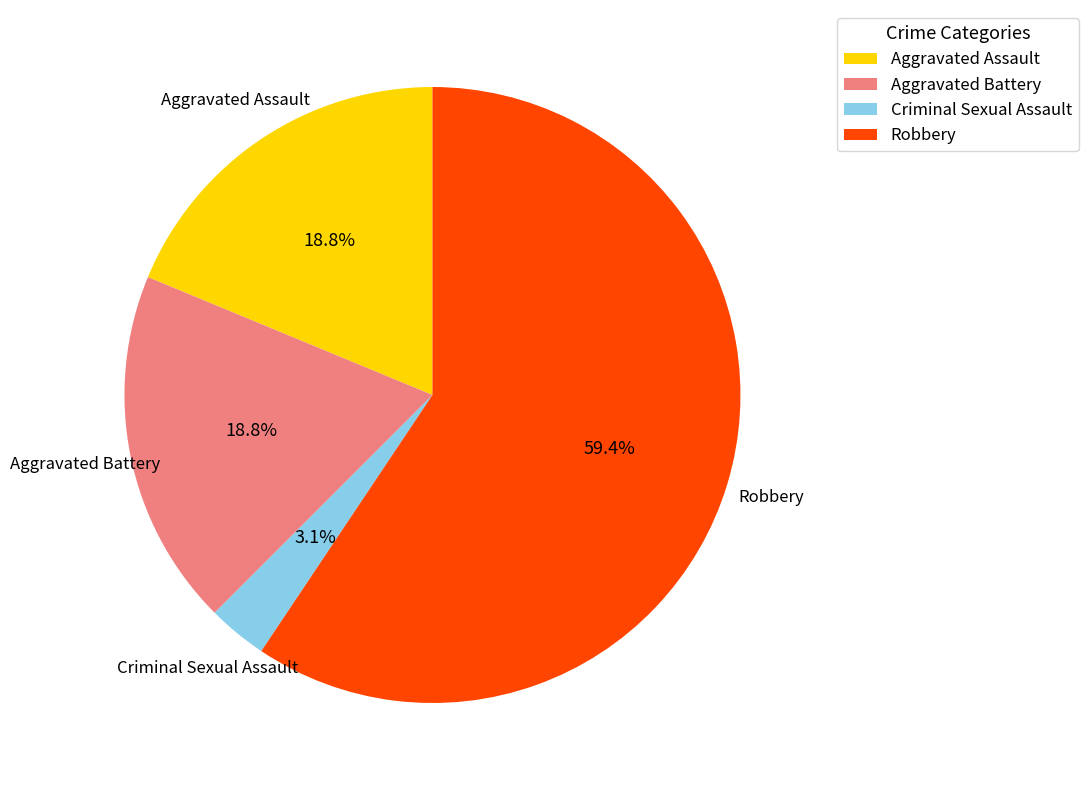

To the nearest percent, what is the average slice percentage?

25%